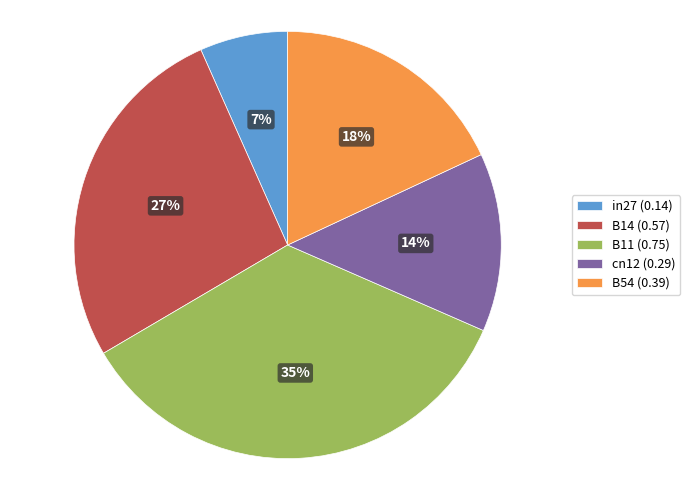

To the nearest percent, what is the difference between the largest and smallest slice percentages?

28%